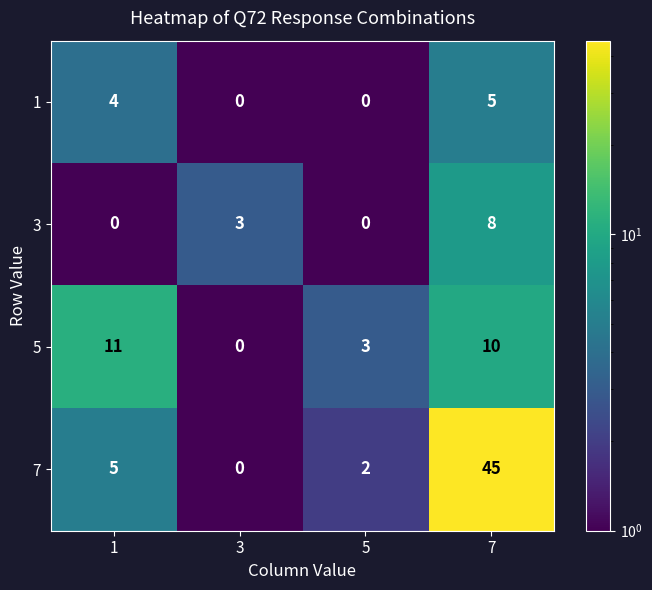

True or false: 7 has a value of 5 at 1.

True